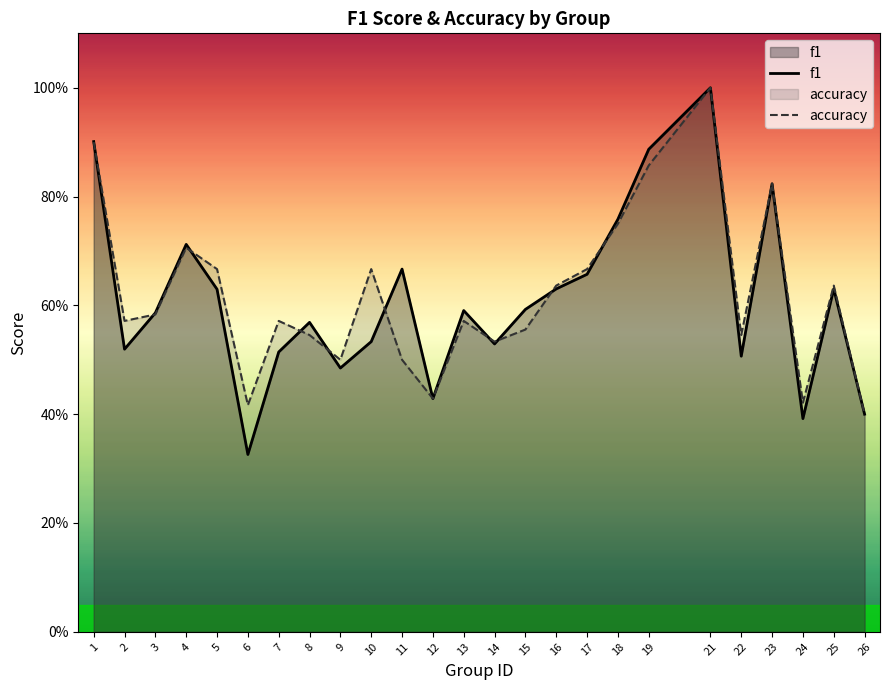

True or false: f1 has more than 1 interior local peaks.

True